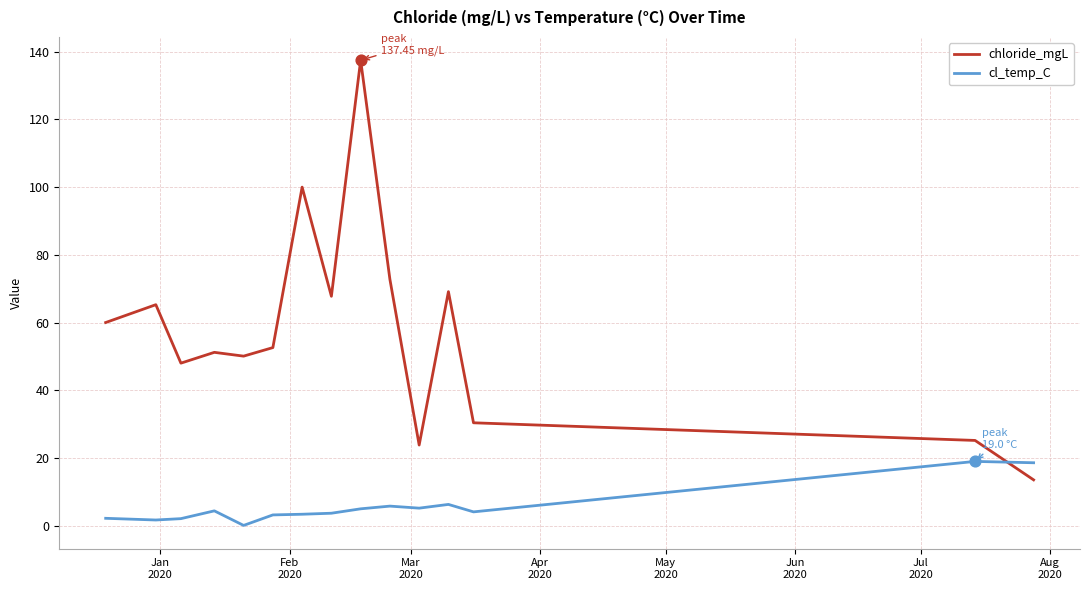

Which series has the largest total across all categories?

chloride_mgL